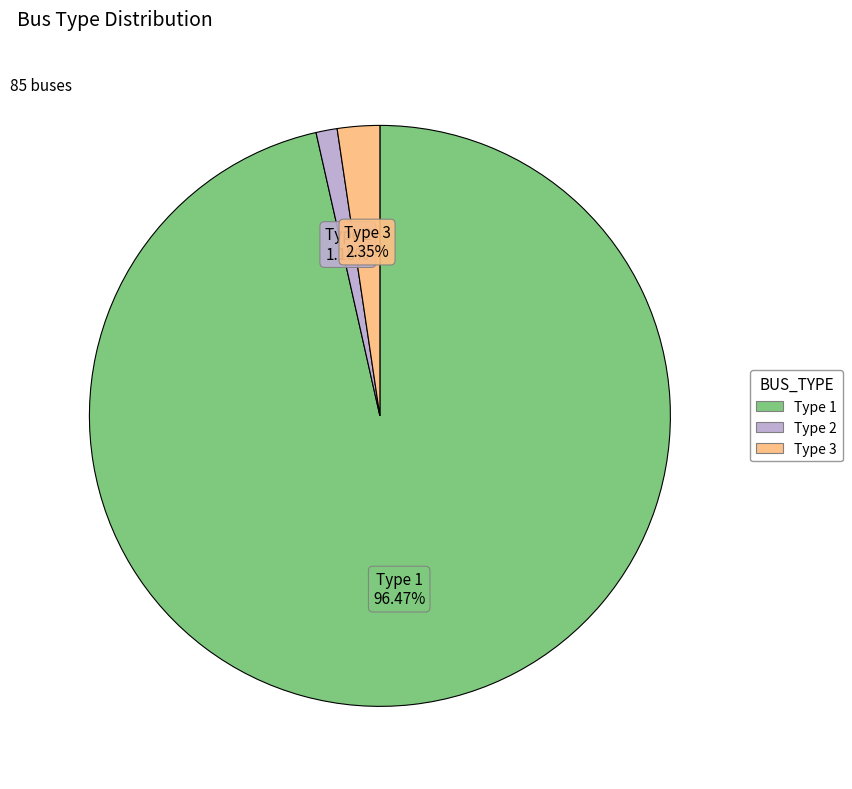

Is there a majority slice in this chart?

Yes